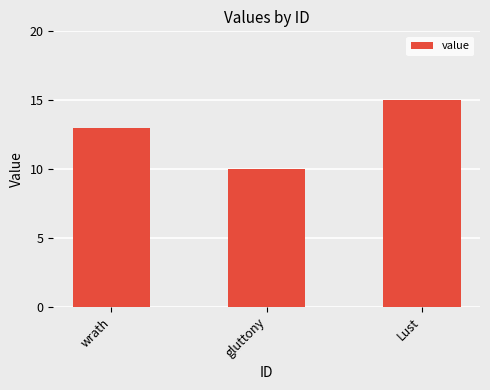

How many series are shown in this chart?

1